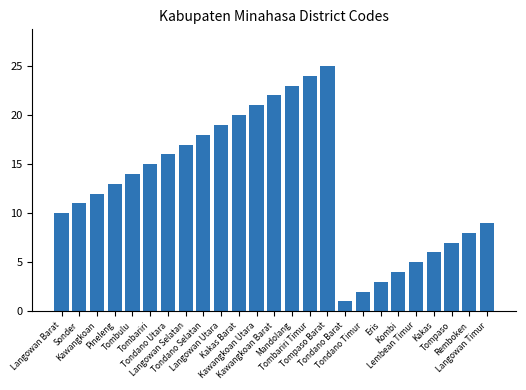

How many bars are there in total?

25